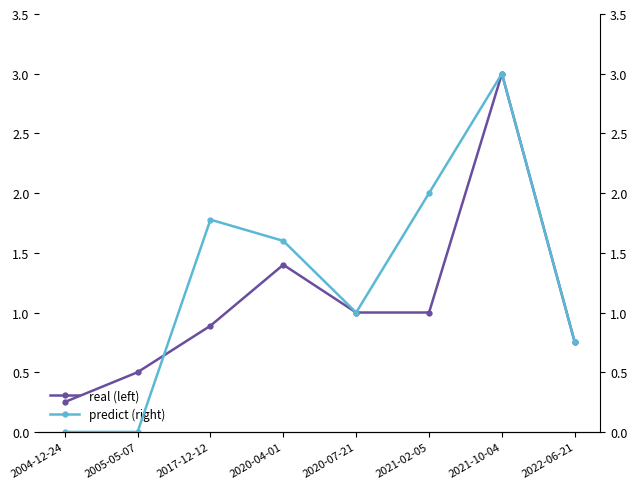

True or false: predict (right) has a value of 0.0 at 2005-05-07.

True